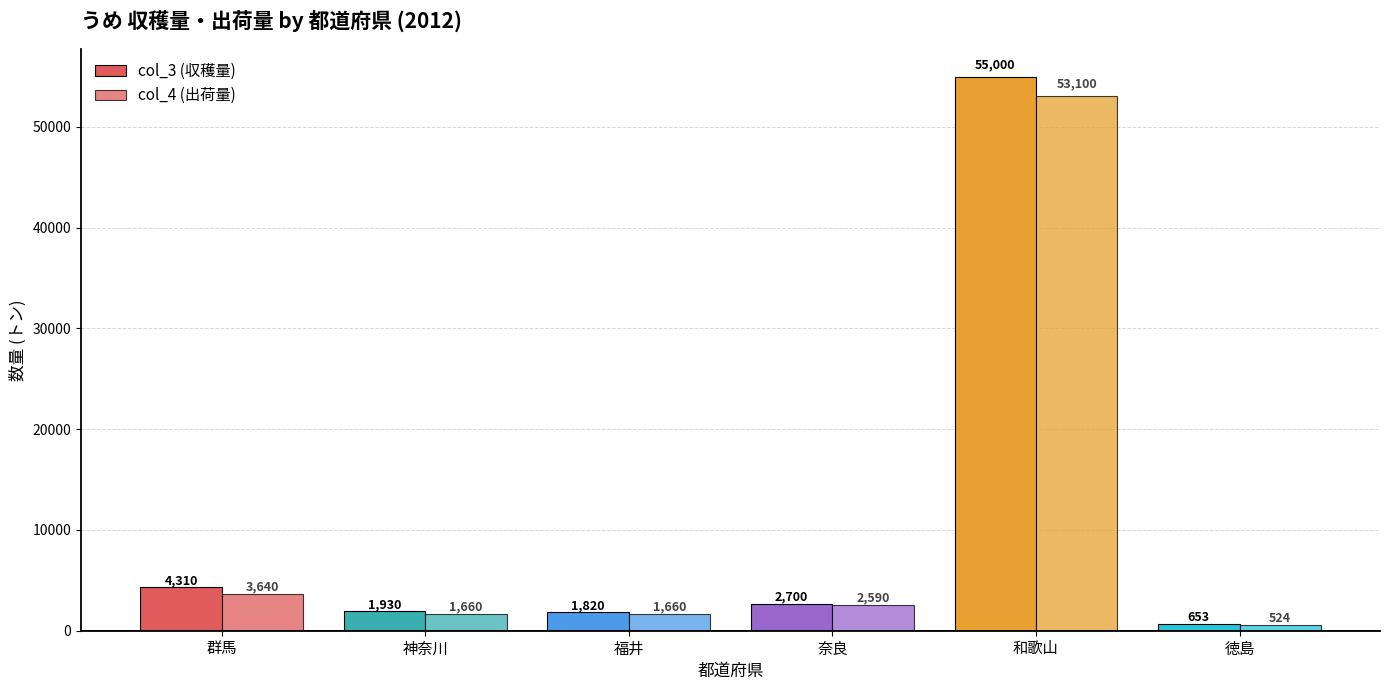

What is the average value of the col_3 (収穫量) series?

11069